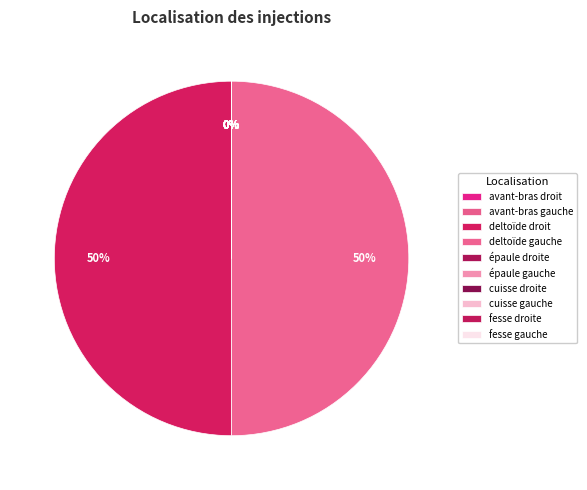

Is deltoïde gauche the majority of the pie?

Yes